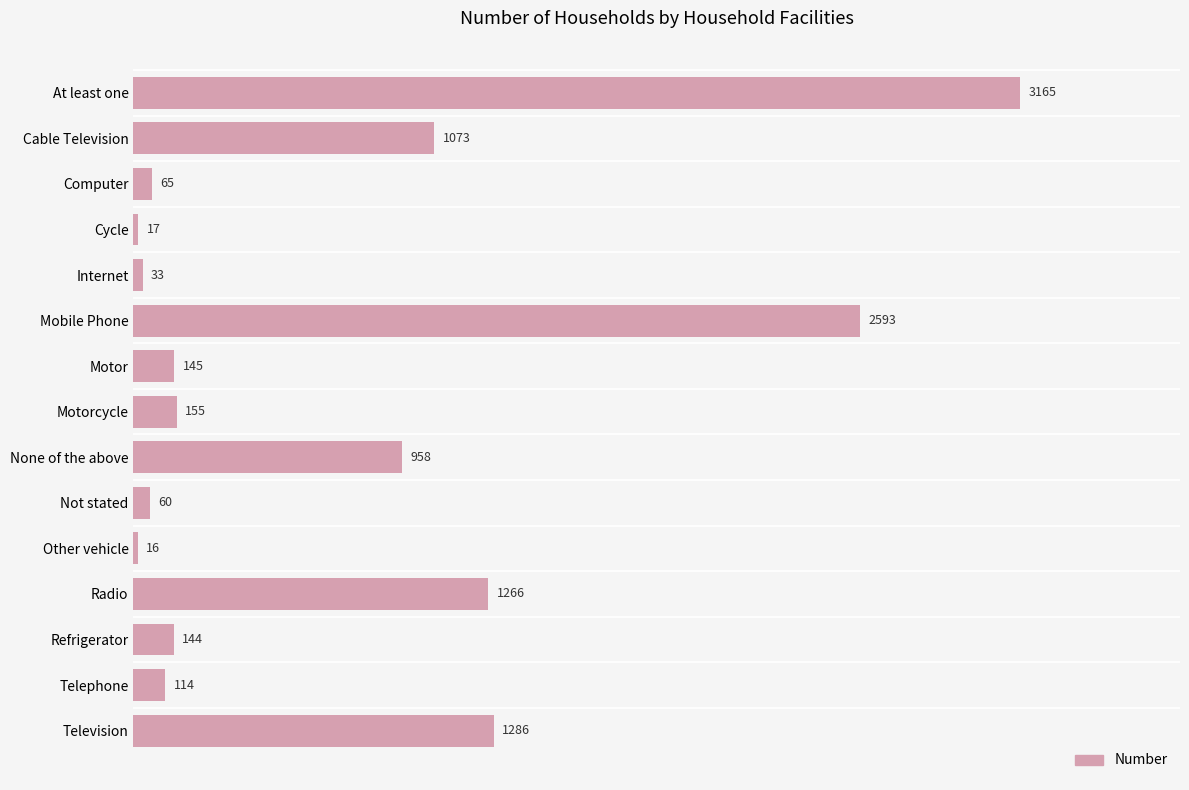

What is the sum of all values?

11090